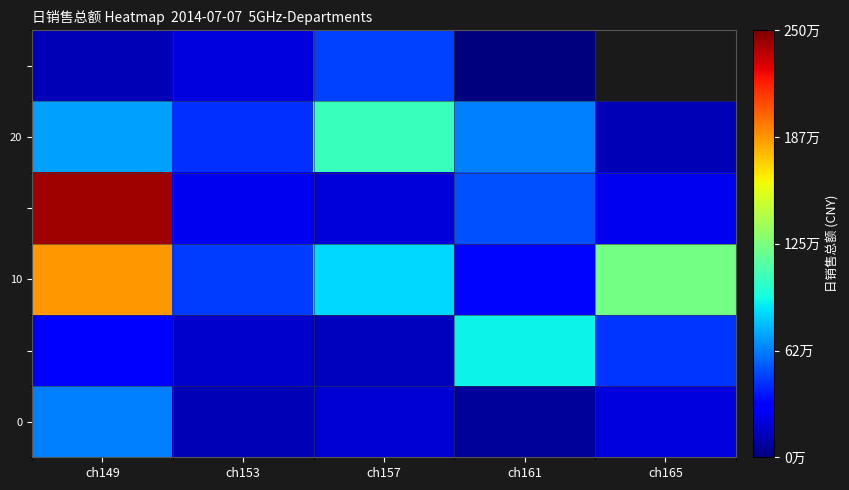

What is the lowest value of the 20 series?

125149.7